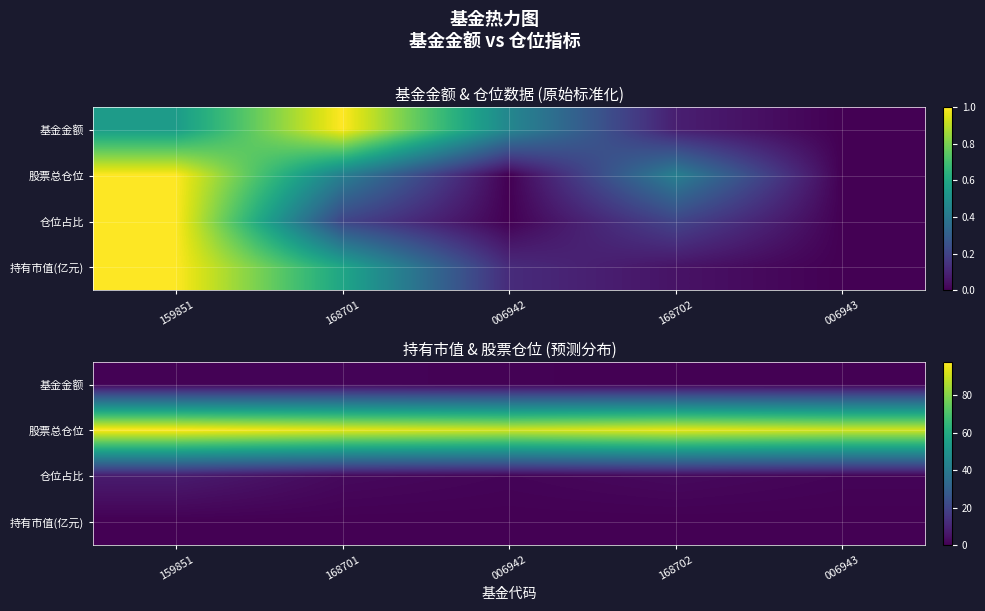

True or false: 持有市值(亿元) has a value of 0.0 at 006943.

False